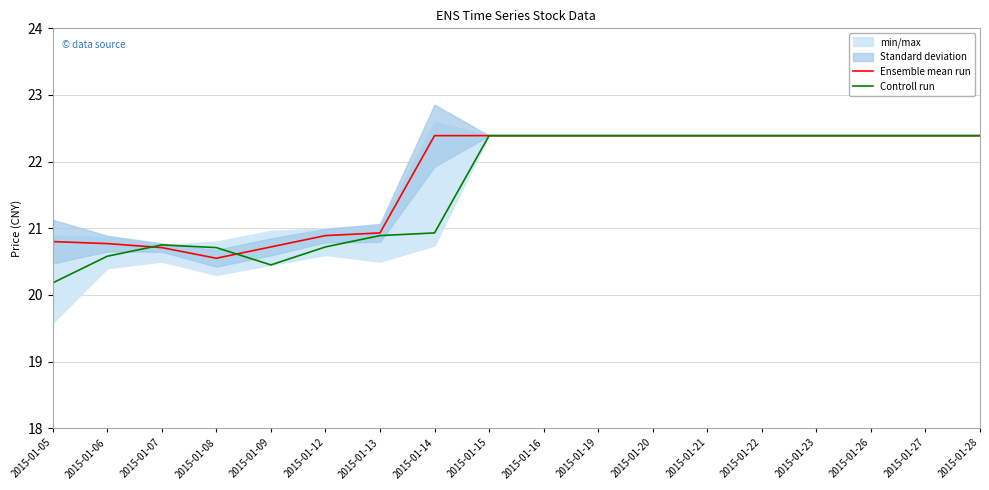

Between which two adjacent categories do Controll run and Ensemble mean run first intersect?

2015-01-06 and 2015-01-07